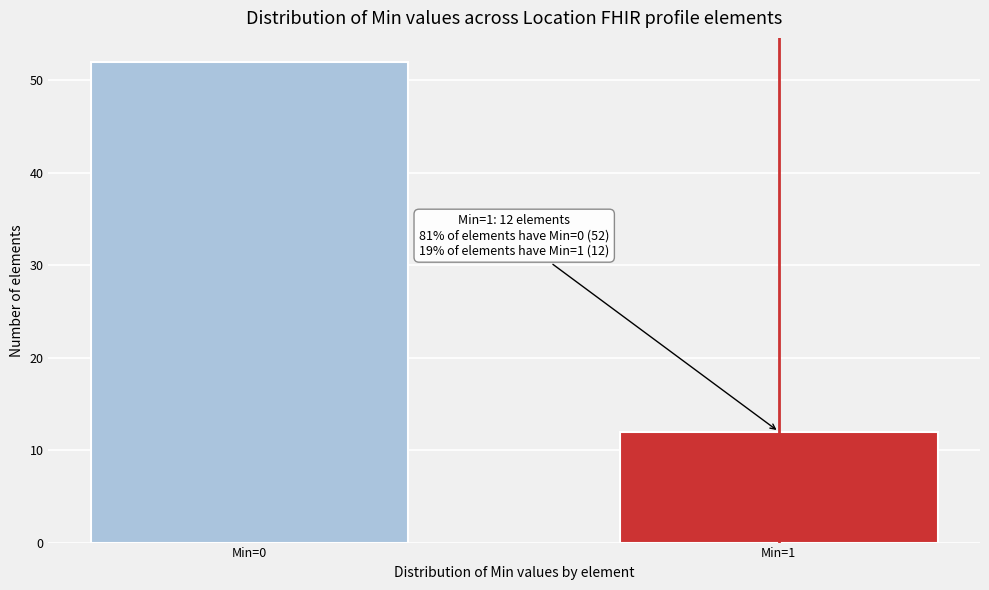

Reading left to right, transcribe all the data shown in this chart.

52	12